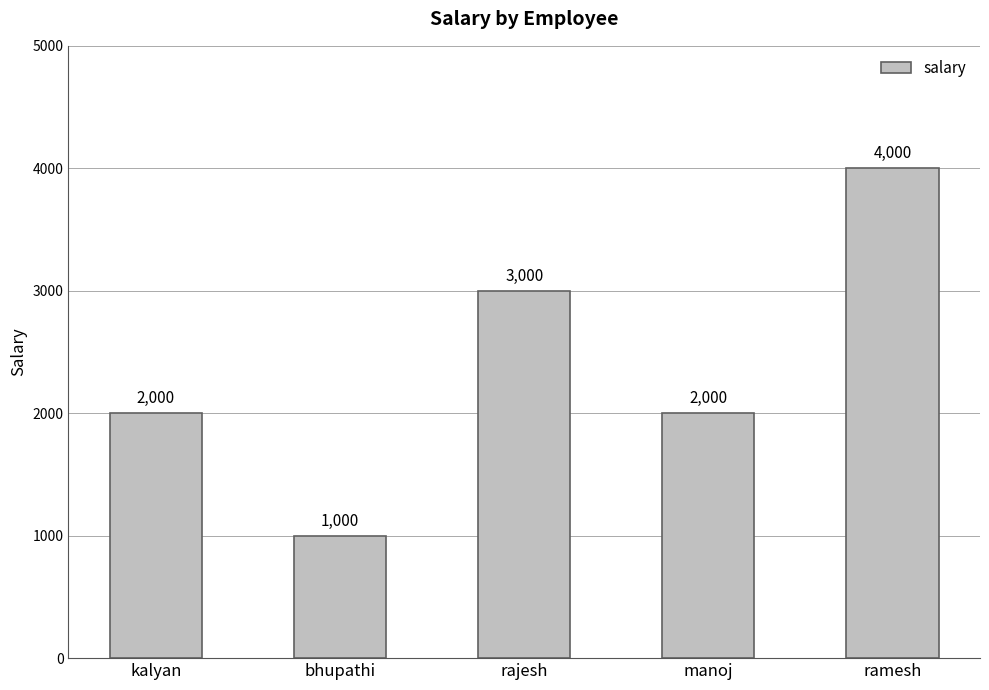

Between bhupathi and manoj, which is larger?

manoj